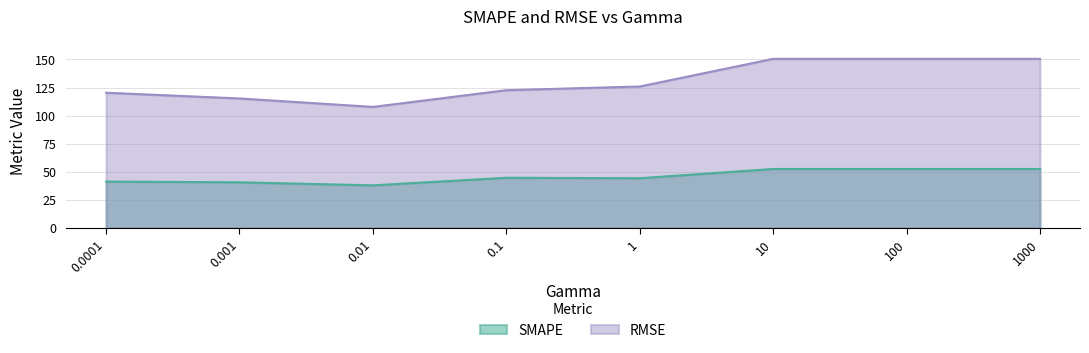

Rank the series by their average value, from lowest to highest.

SMAPE, RMSE